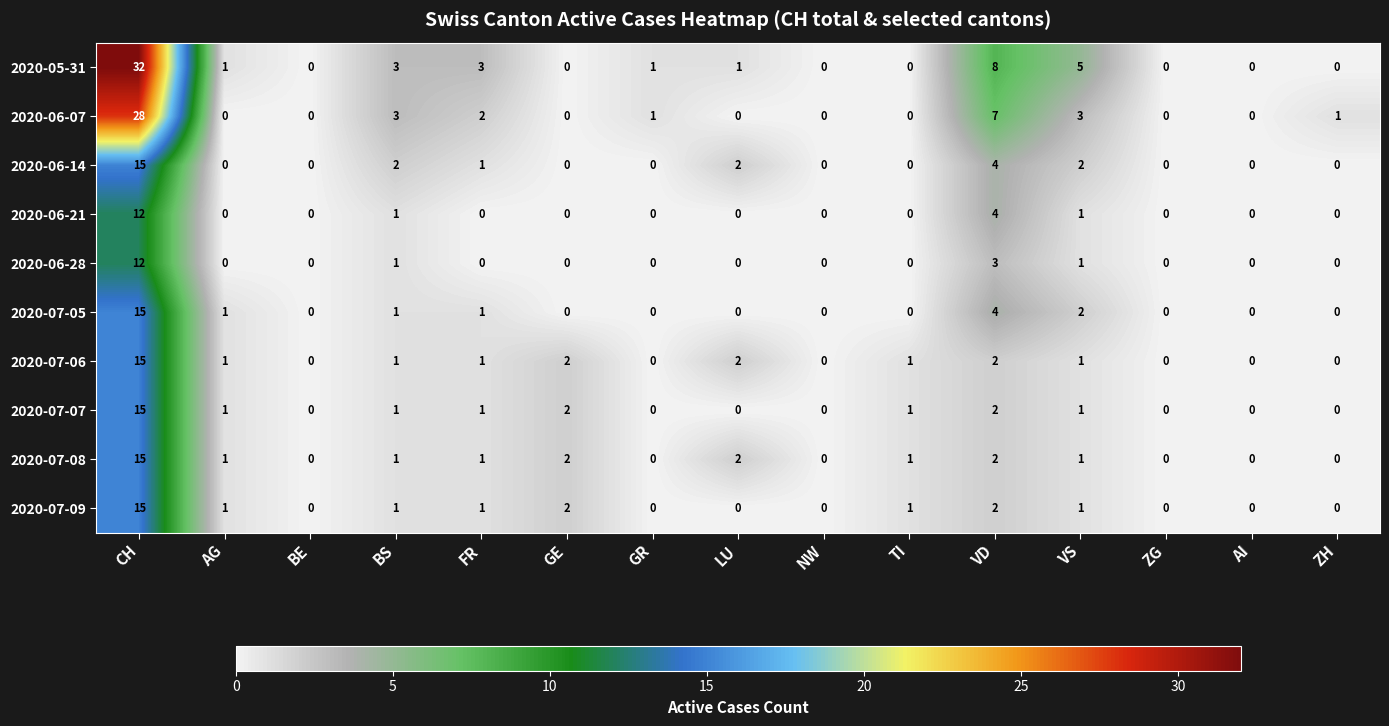

Which series has the largest total across all categories?

2020-05-31